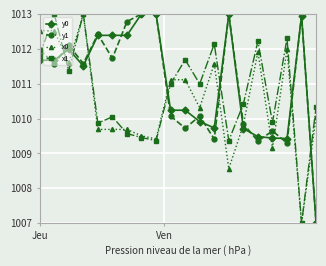

What is the value of the y1 point at the 2nd from the left?

1011.6